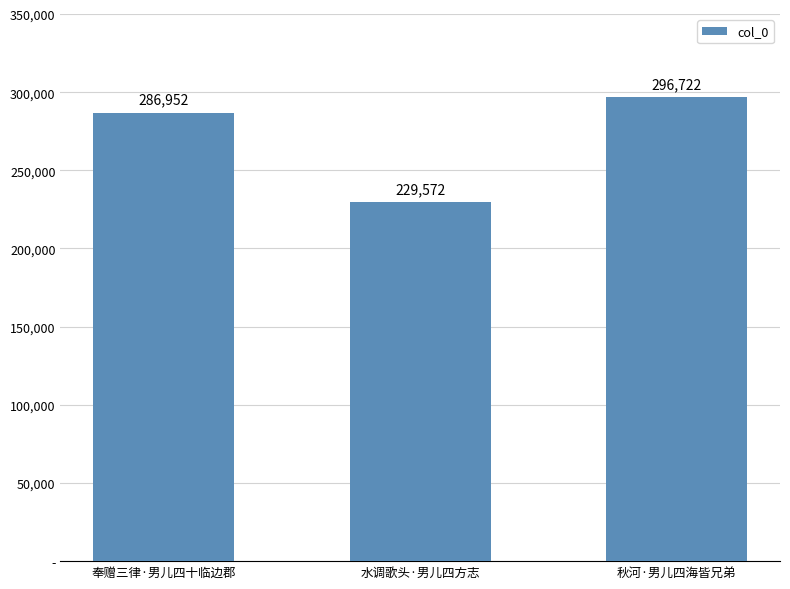

What is the sum of the values at 水调歌头·男儿四方志 and 奉赠三律·男儿四十临边郡?

516524